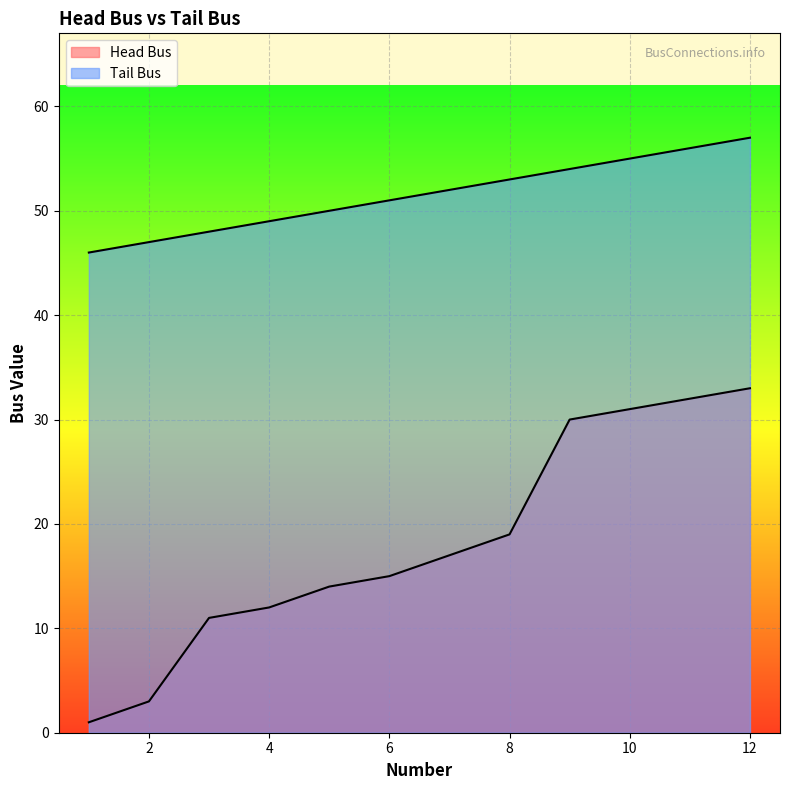

Reading left to right, extract all data points from this chart.

Head Bus: 1	3	11	12	14	15	17	19	30	31	32	33
Tail Bus: 46	47	48	49	50	51	52	53	54	55	56	57